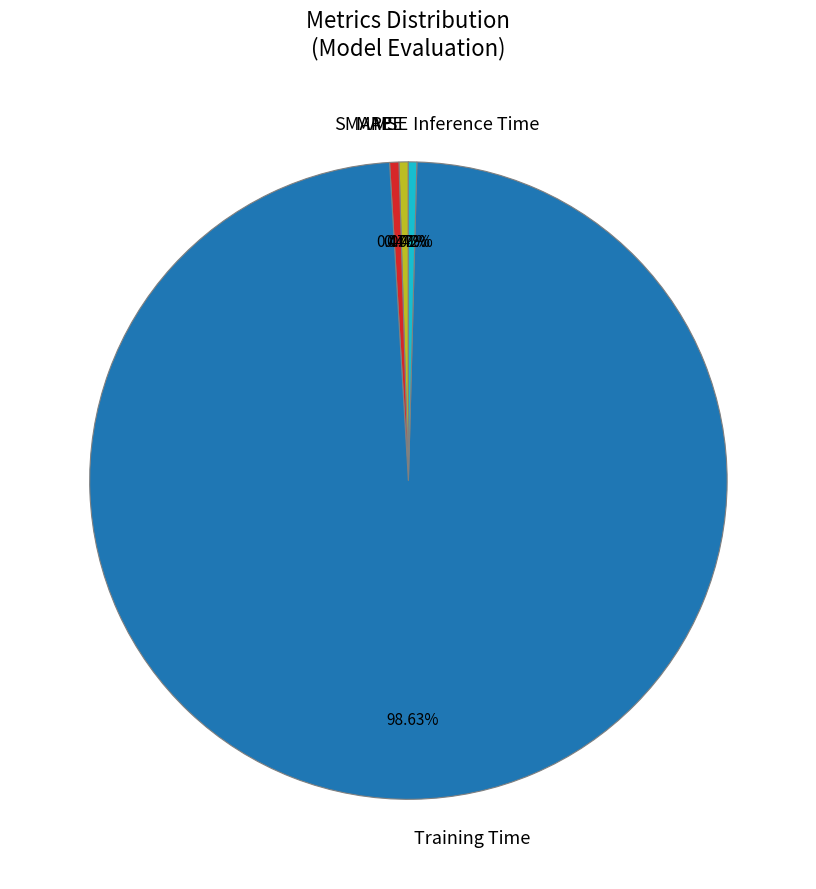

What portion of the pie excludes SMAPE?

99.5%